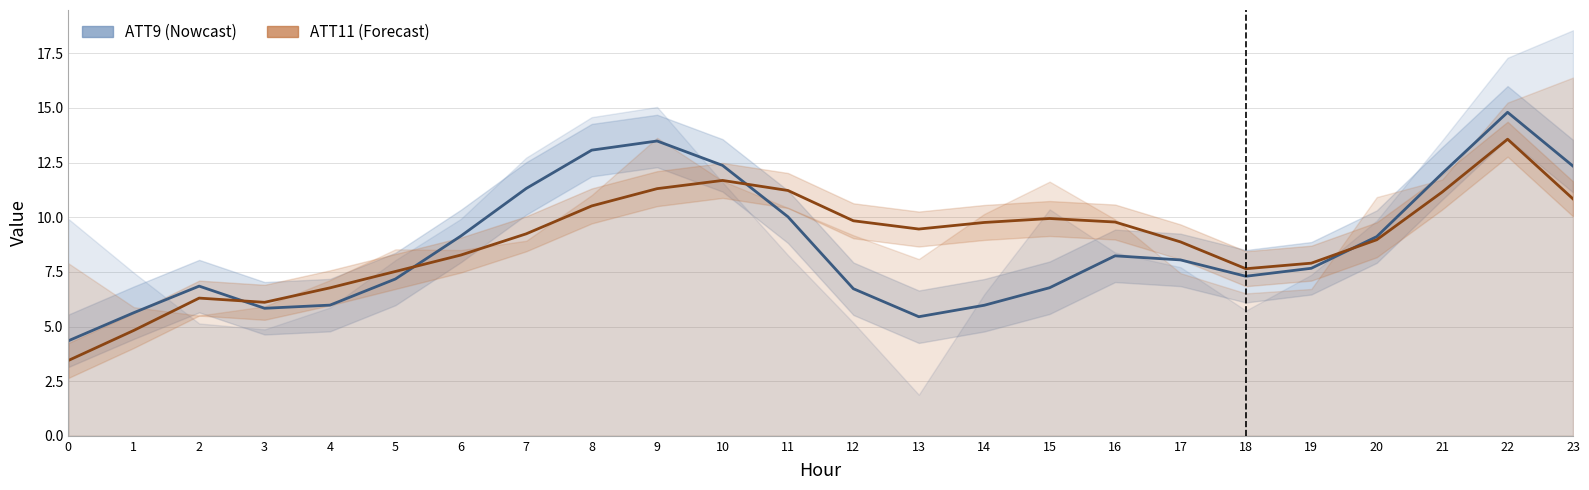

What are all the series names shown in the legend?

ATT9 (Nowcast), ATT11 (Forecast)